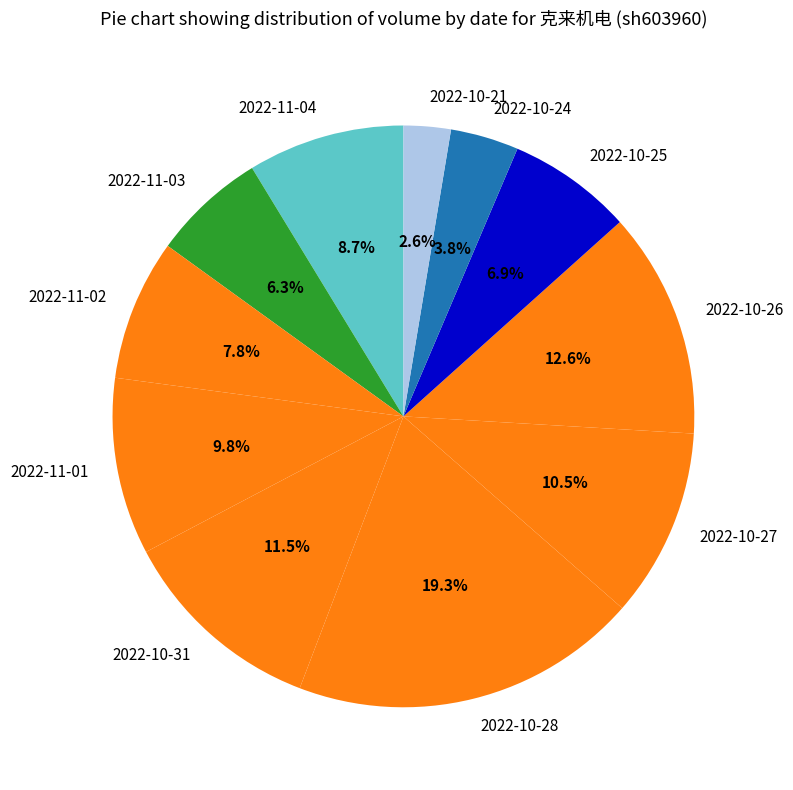

What portion of the pie excludes 2022-11-03?

93.7%